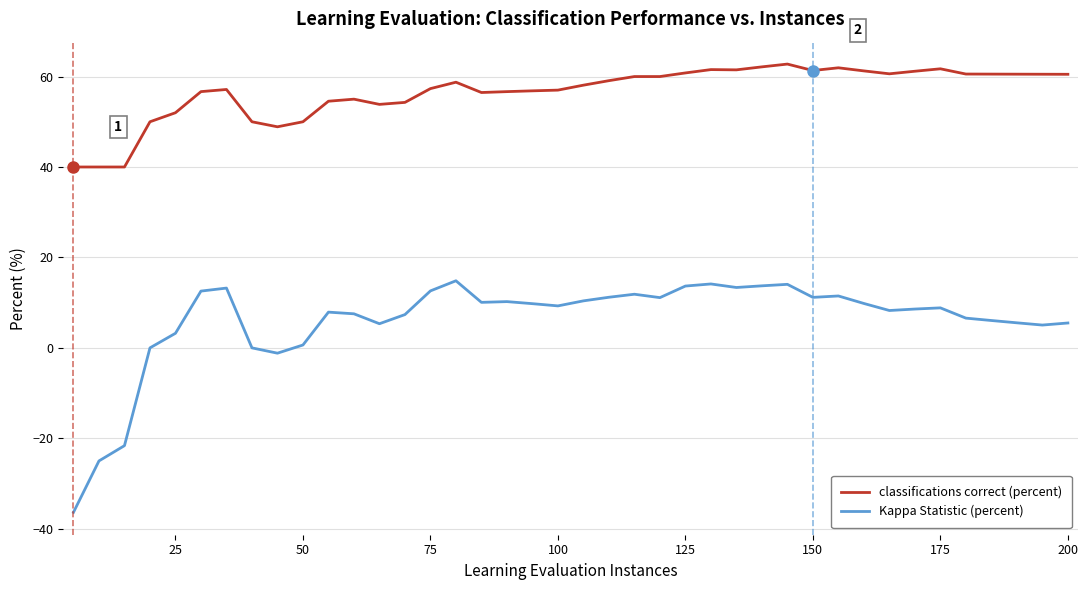

True or false: Kappa Statistic (percent) and classifications correct (percent) cross at least once.

False